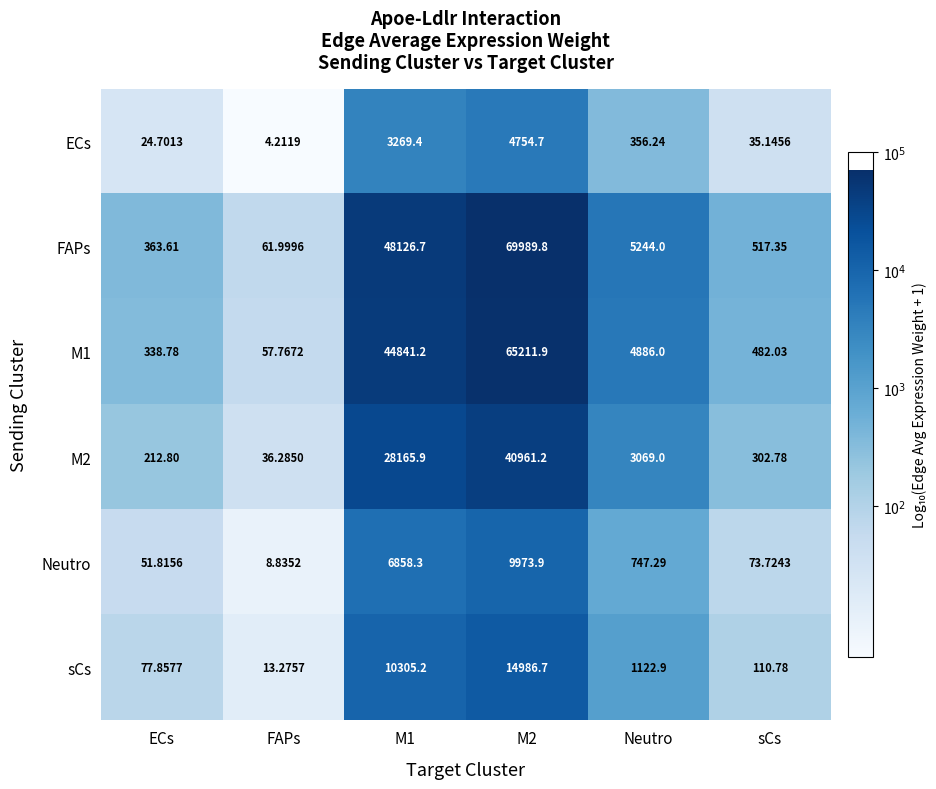

Which category has the lowest value in the M1 series?

FAPs